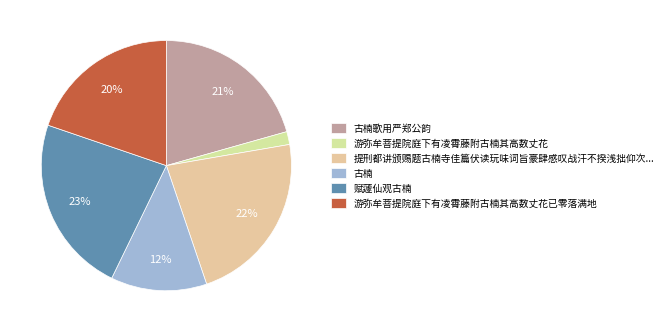

How many slices are in this pie chart?

6